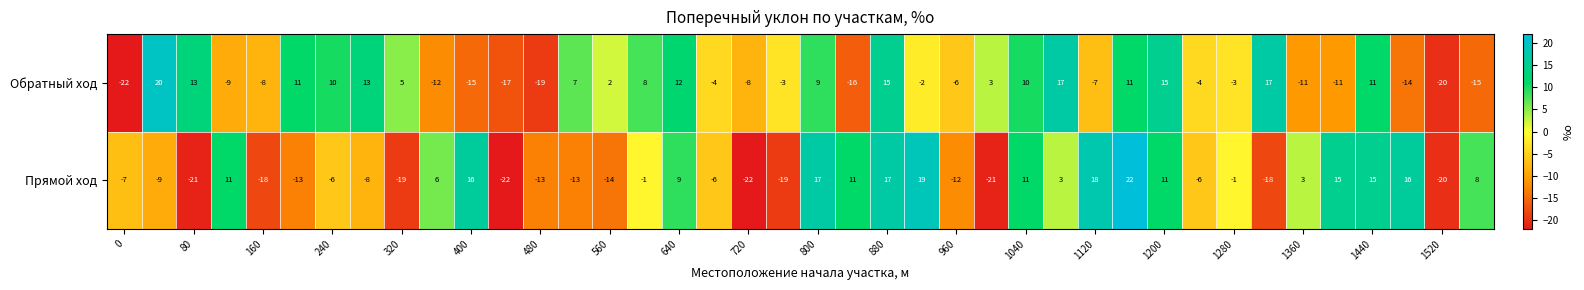

What is the greatest value displayed?

22